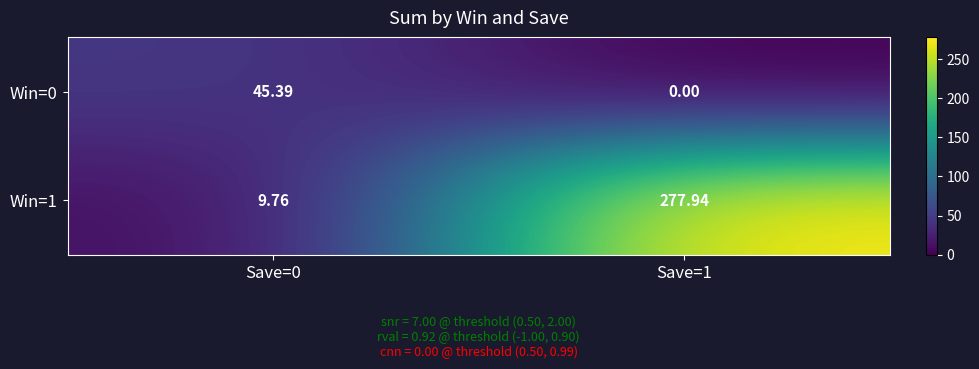

How many positive values does the Win=0 series have?

1